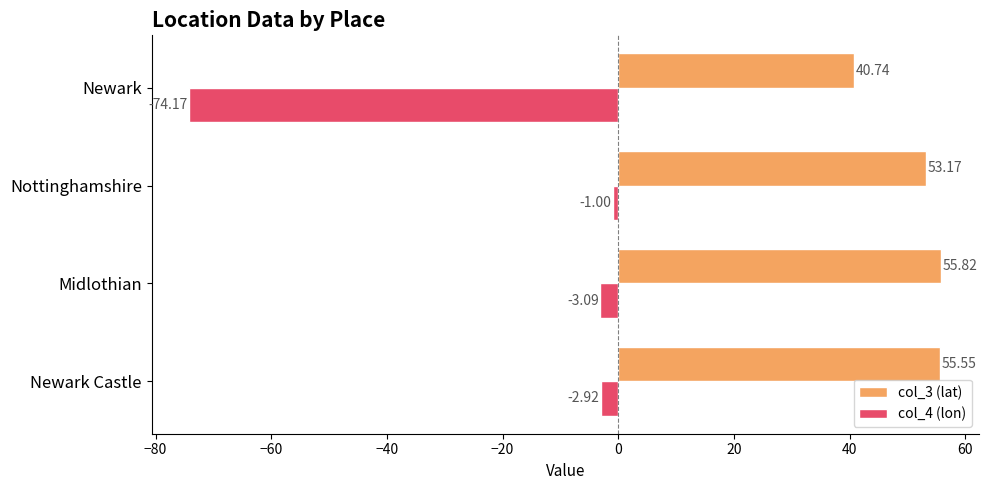

How many data points in col_3 (lat) are above 55?

2